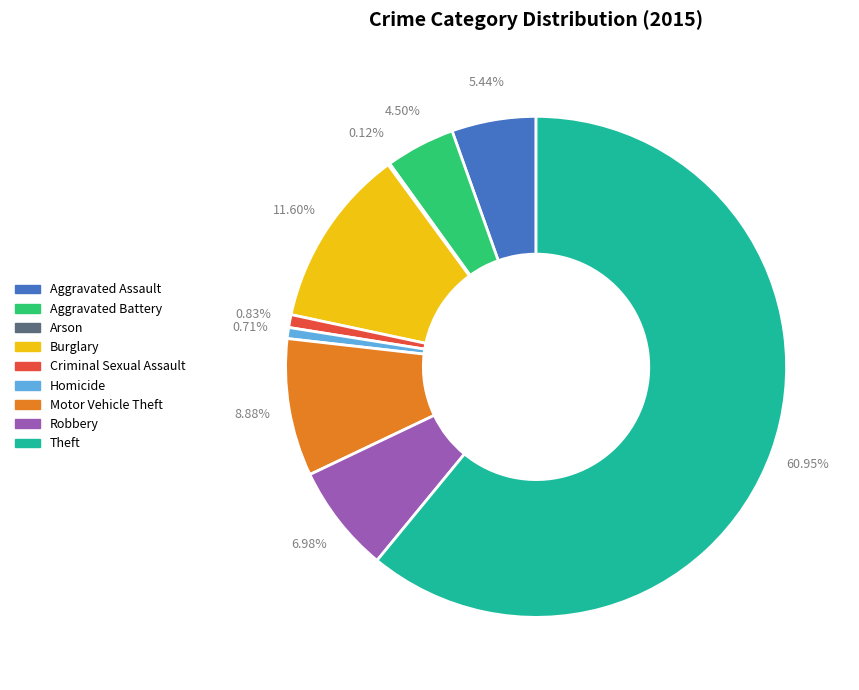

True or false: Motor Vehicle Theft accounts for 9% of the total.

True